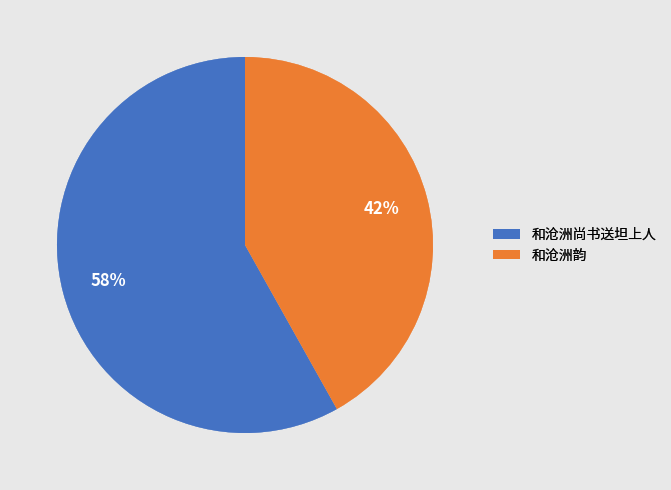

Does 和沧洲韵 represent more than half of the total?

No